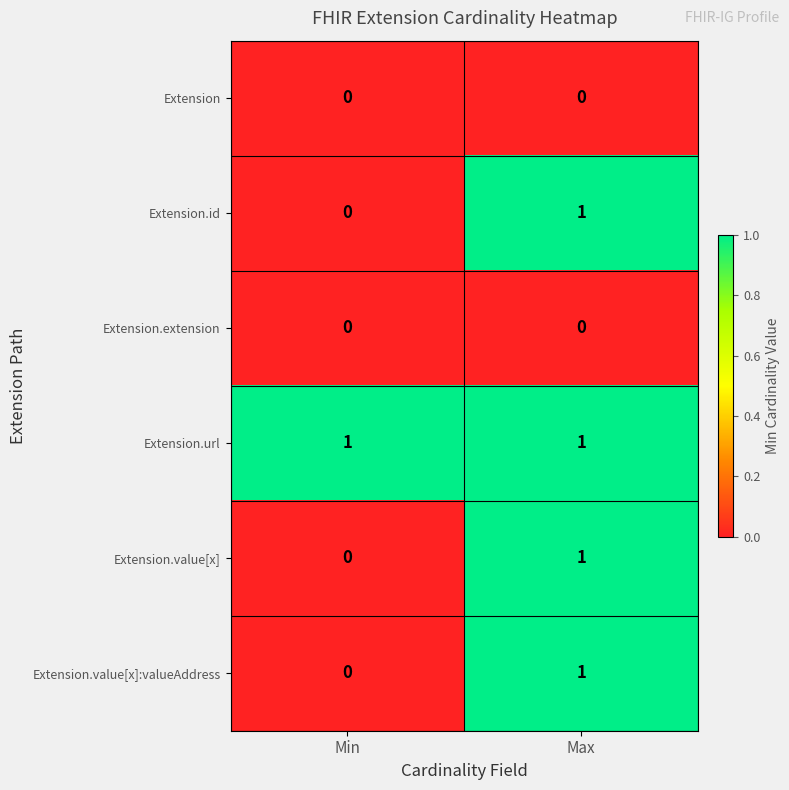

List the labels in order of Extension.value[x]:valueAddress value, smallest first.

Min, Max